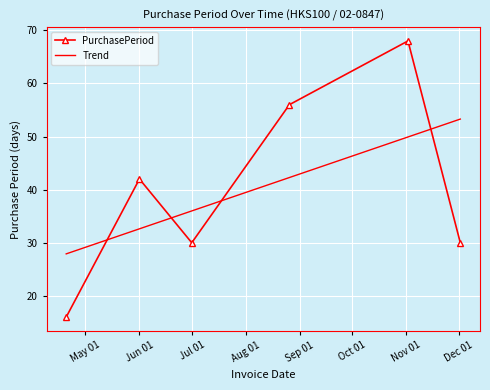

List the labels in order of value, largest first.

2016-11-02, 2016-08-26, 2016-06-01, 2016-07-01, 2016-12-02, 2016-04-20